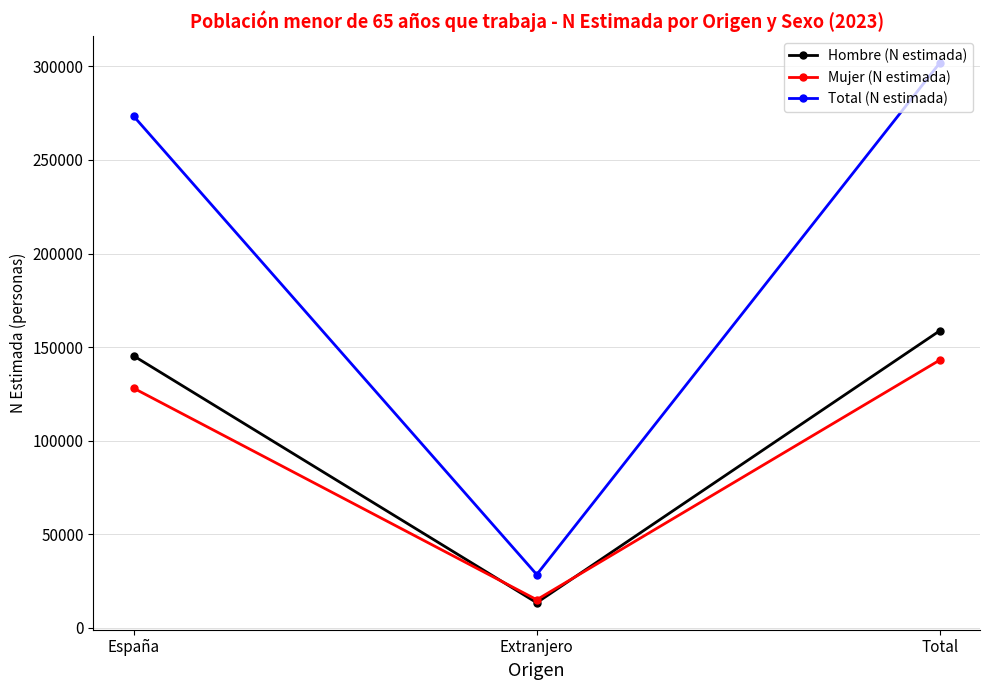

The value of Hombre (N estimada) at España is 72276. True or false?

False